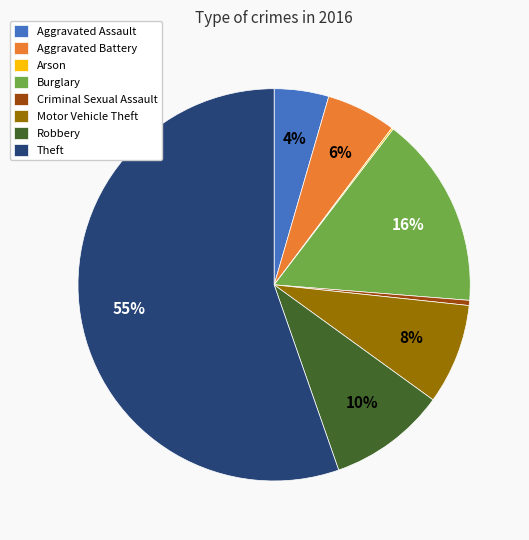

Between Aggravated Battery and Robbery, which is larger?

Robbery